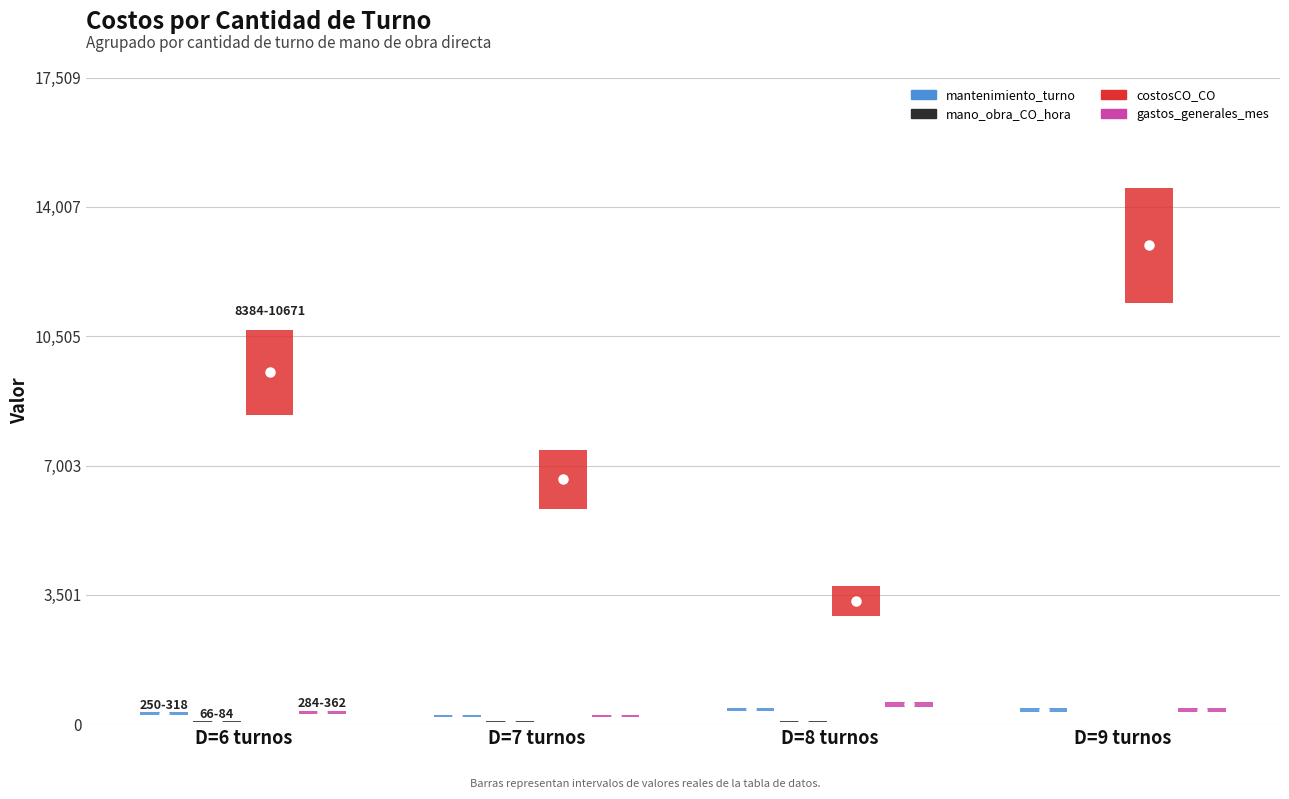

What is the total value across all series at 9?

13827.1